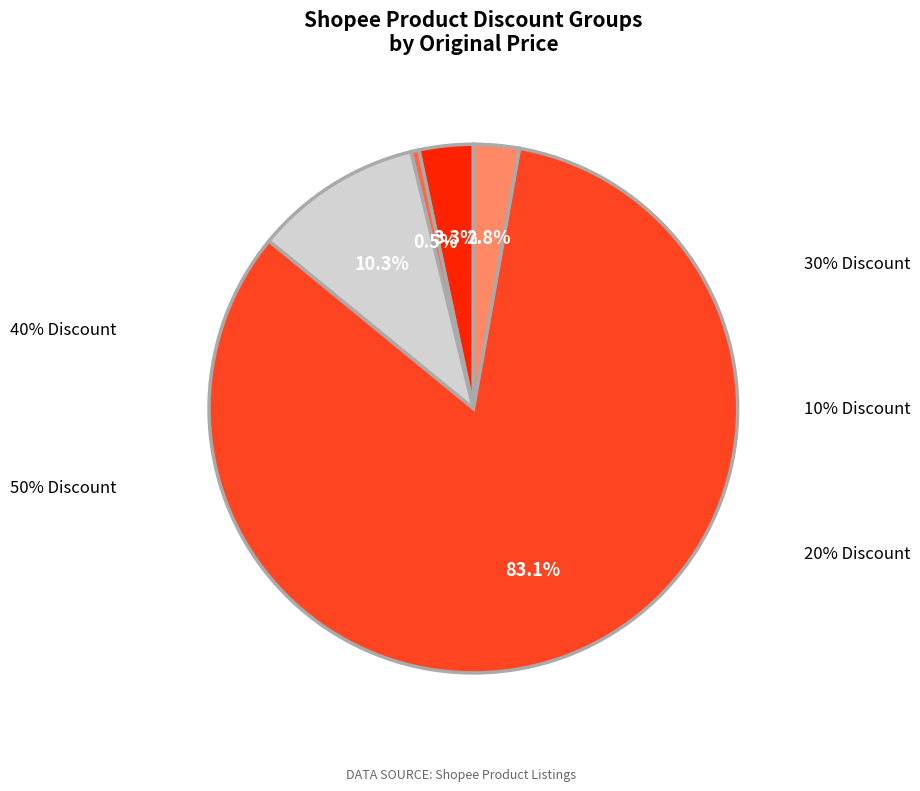

What portion of the pie excludes assets/images/40.jpg?

96.7%